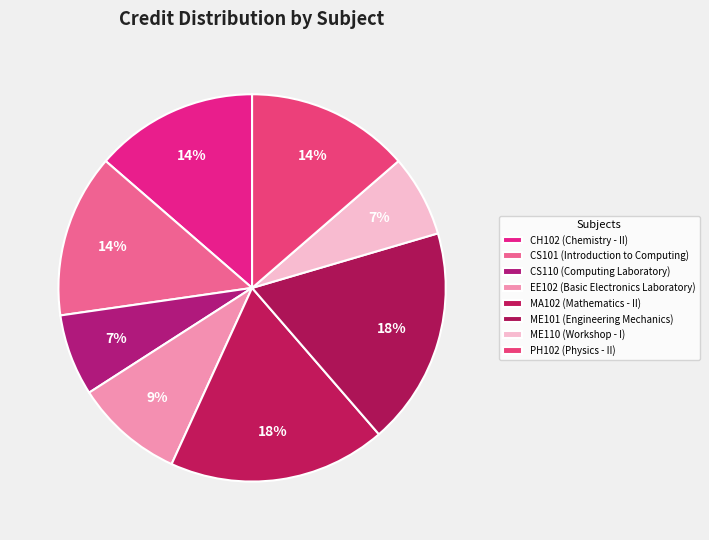

Count the number of slices in the pie.

8